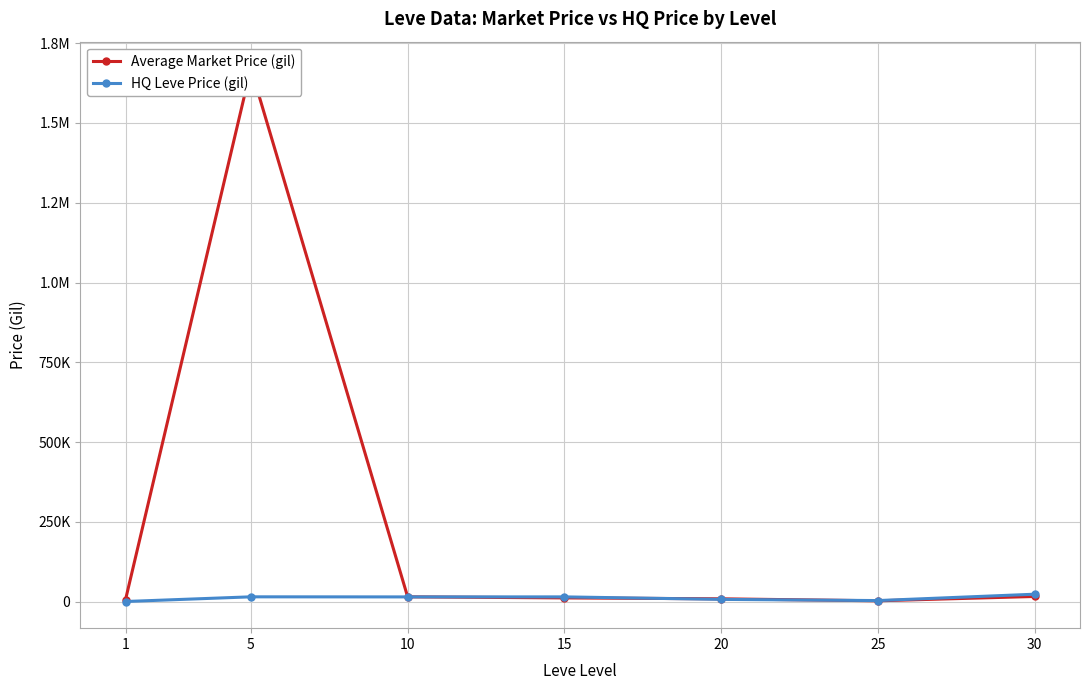

Does the chart have visible grid lines?

Yes